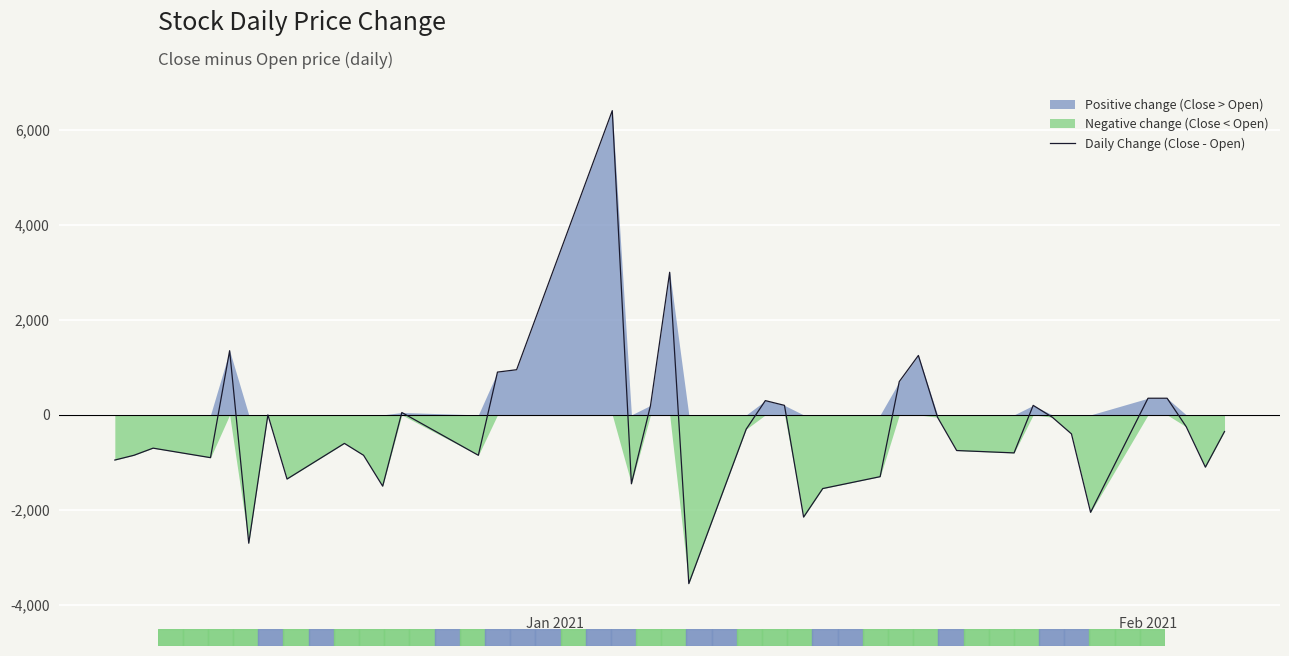

Reading left to right, what are all the values shown in this chart?

-950	-850	-700	-900	1350	-2700	0	-1350	-600	-850	-1500	50	-850	900	950	6400	-1450	200	3000	-3550	-300	300	200	-2150	-1550	-1300	700	1250	-50	-750	-800	200	-50	-400	-2050	350	350	-250	-1100	-350